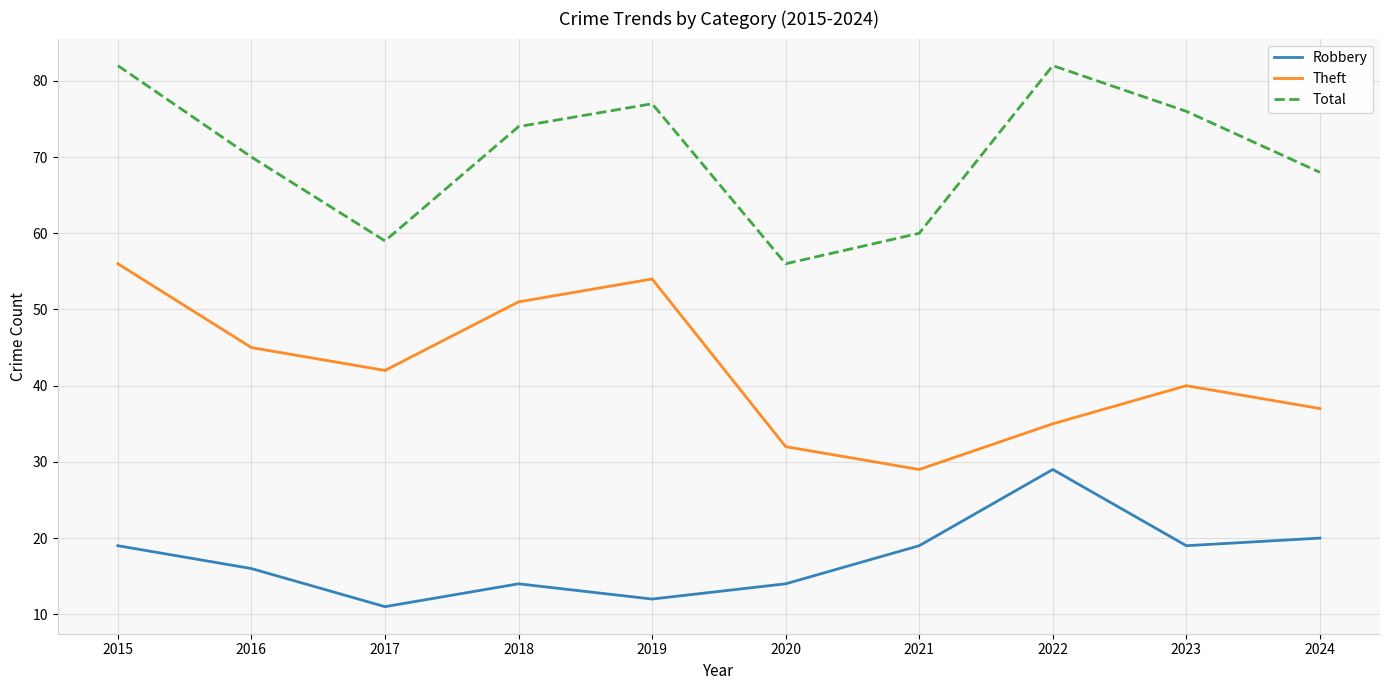

True or false: Theft and Robbery cross at least once.

False